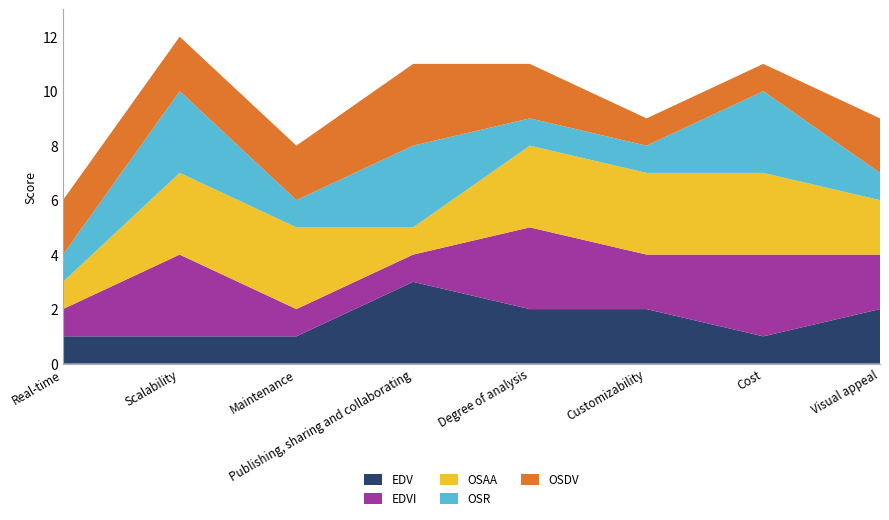

Reading left to right, transcribe all the data shown in this chart.

EDV: Real-time=1	Scalability=1	Maintenance=1	Publishing, sharing and collaborating=3	Degree of analysis=2	Customizability=2	Cost=1	Visual appeal=2
EDVI: Real-time=1	Scalability=3	Maintenance=1	Publishing, sharing and collaborating=1	Degree of analysis=3	Customizability=2	Cost=3	Visual appeal=2
OSAA: Real-time=1	Scalability=3	Maintenance=3	Publishing, sharing and collaborating=1	Degree of analysis=3	Customizability=3	Cost=3	Visual appeal=2
OSR: Real-time=1	Scalability=3	Maintenance=1	Publishing, sharing and collaborating=3	Degree of analysis=1	Customizability=1	Cost=3	Visual appeal=1
OSDV: Real-time=2	Scalability=2	Maintenance=2	Publishing, sharing and collaborating=3	Degree of analysis=2	Customizability=1	Cost=1	Visual appeal=2